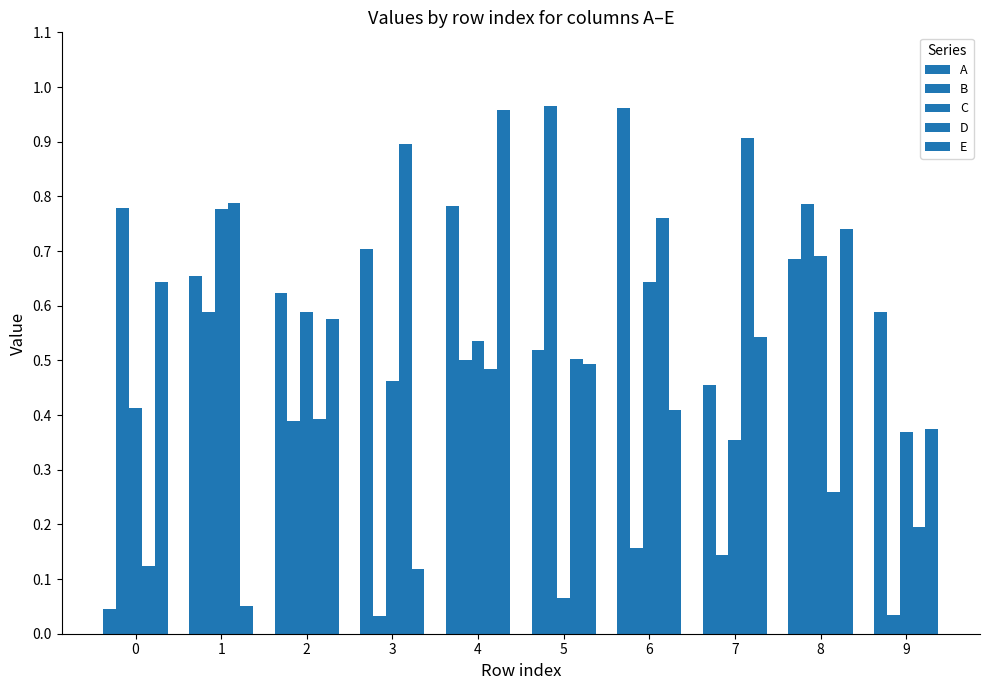

What is the difference between the A values at 2 and 0?

0.6